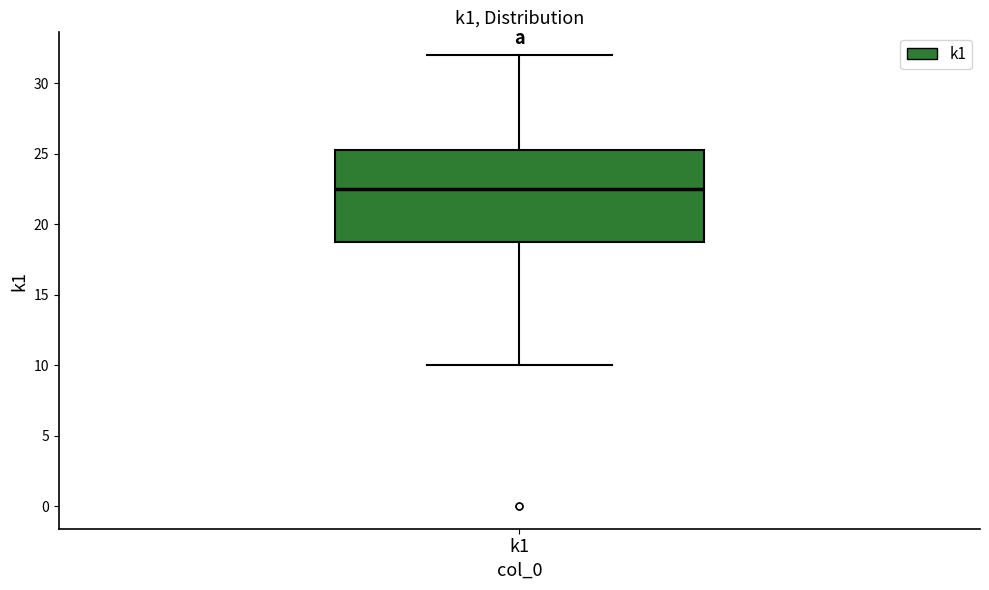

Transcribe this box plot: give where the median line is, the range the box spans, and where the two whiskers end, as read against the y-axis. The values are not printed on the chart, so give them approximately, as read against the axis.

median 22.5, box 19.0 to 25.5, whiskers 10.0 to 32.0